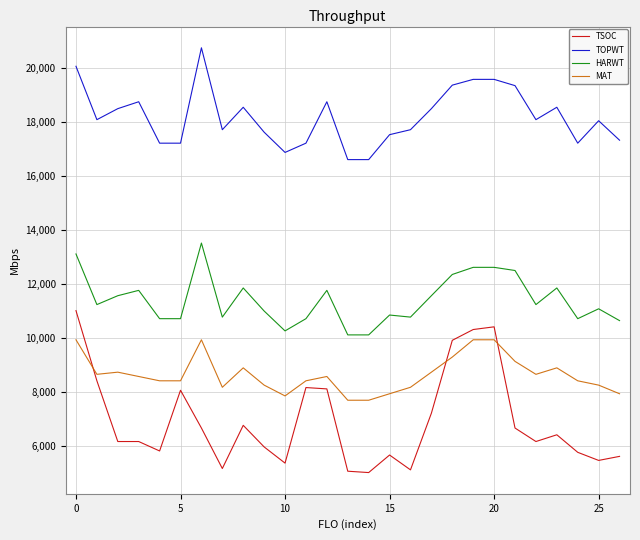

List the series in order of their peak value, lowest first.

MAT, TSOC, HARWT, TOPWT